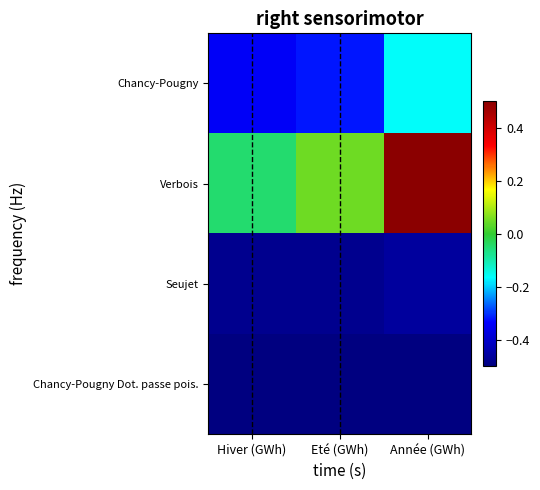

Reading right to left, what are all the values shown in this chart?

Chancy-Pougny: Année (GWh)=-0.2	Eté (GWh)=-0.3	Hiver (GWh)=-0.3
Verbois: Année (GWh)=0.5	Eté (GWh)=0.0	Hiver (GWh)=-0.0
Seujet: Année (GWh)=-0.5	Eté (GWh)=-0.5	Hiver (GWh)=-0.5
Chancy-Pougny Dot. passe pois.: Année (GWh)=-0.5	Eté (GWh)=-0.5	Hiver (GWh)=-0.5